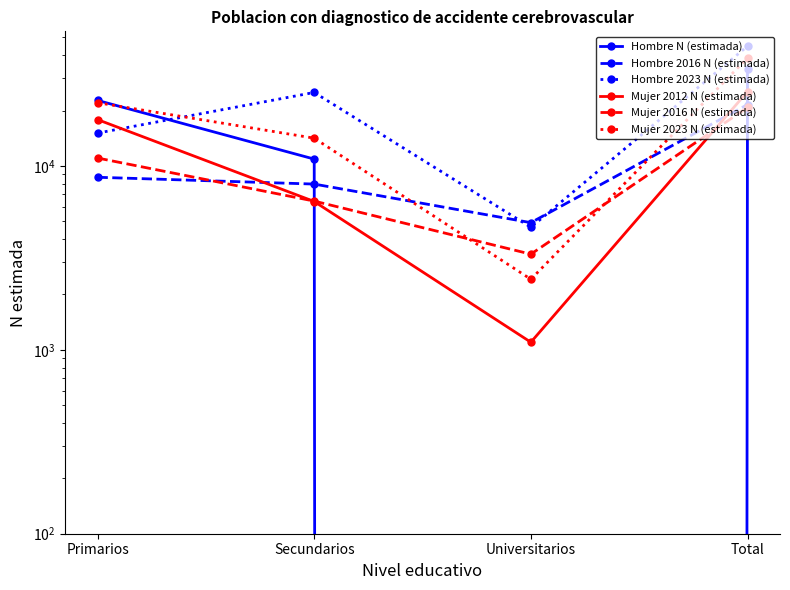

What is the maximum value for Mujer 2023 N (estimada)?

38661